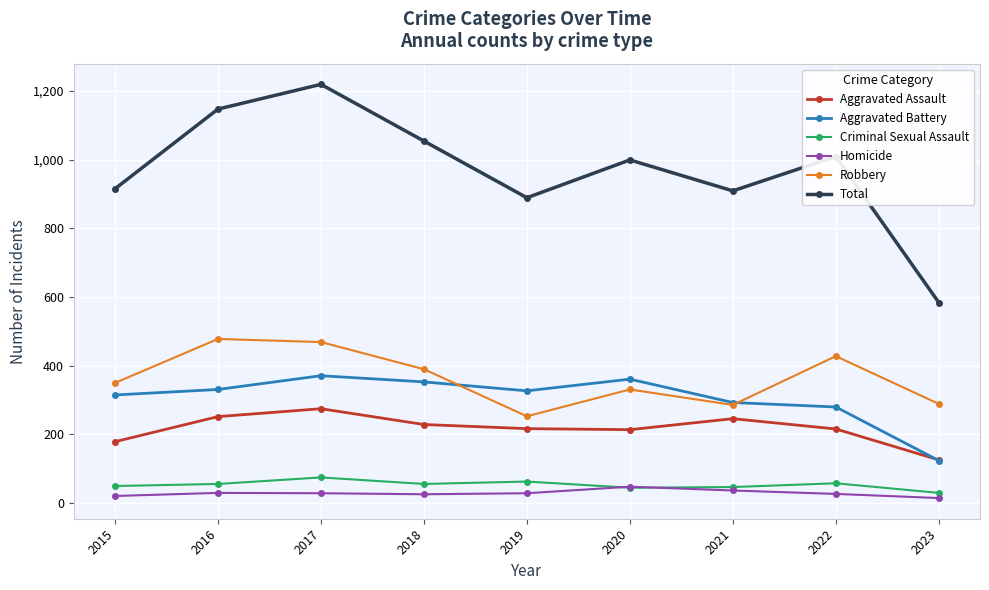

At how many categories does at least one series exceed 532?

9